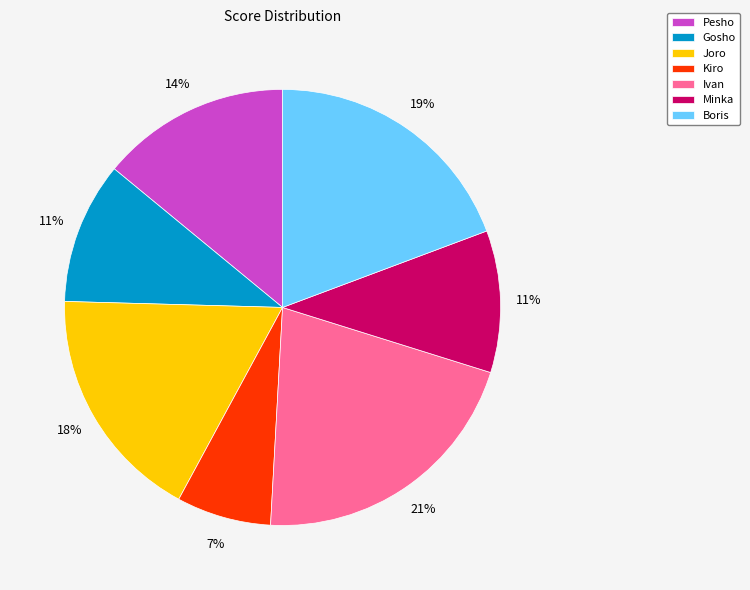

Which has a higher value, Kiro or Minka?

Minka